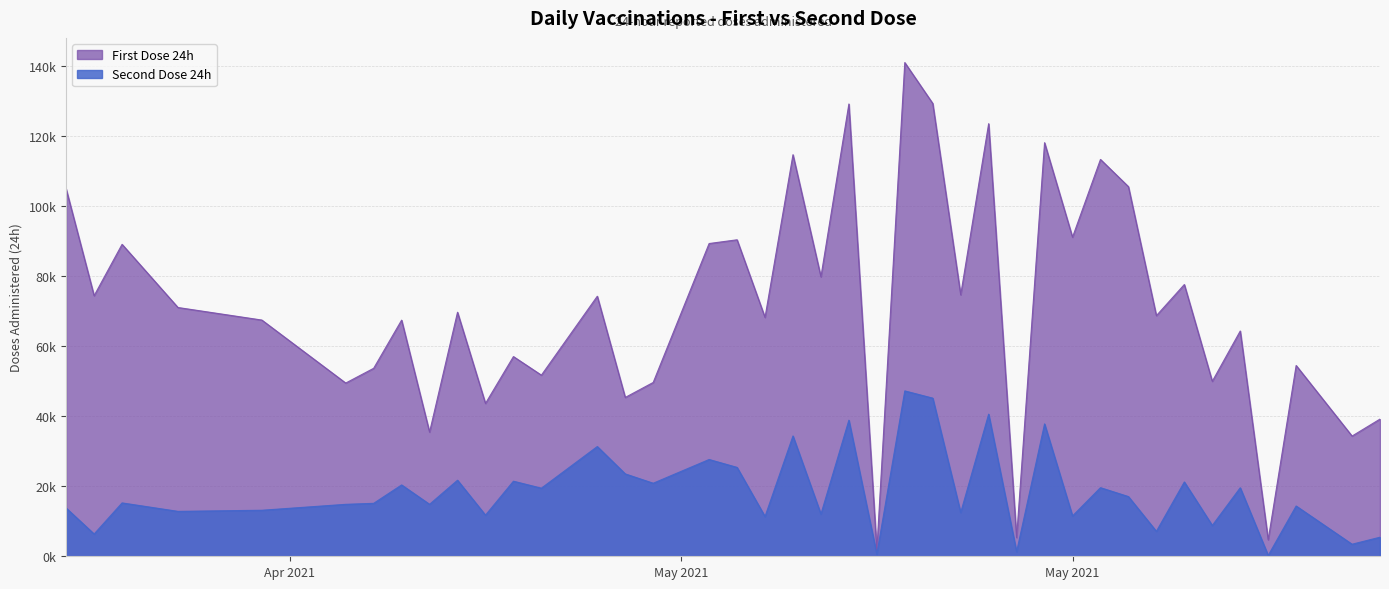

Does the chart have visible grid lines?

Yes